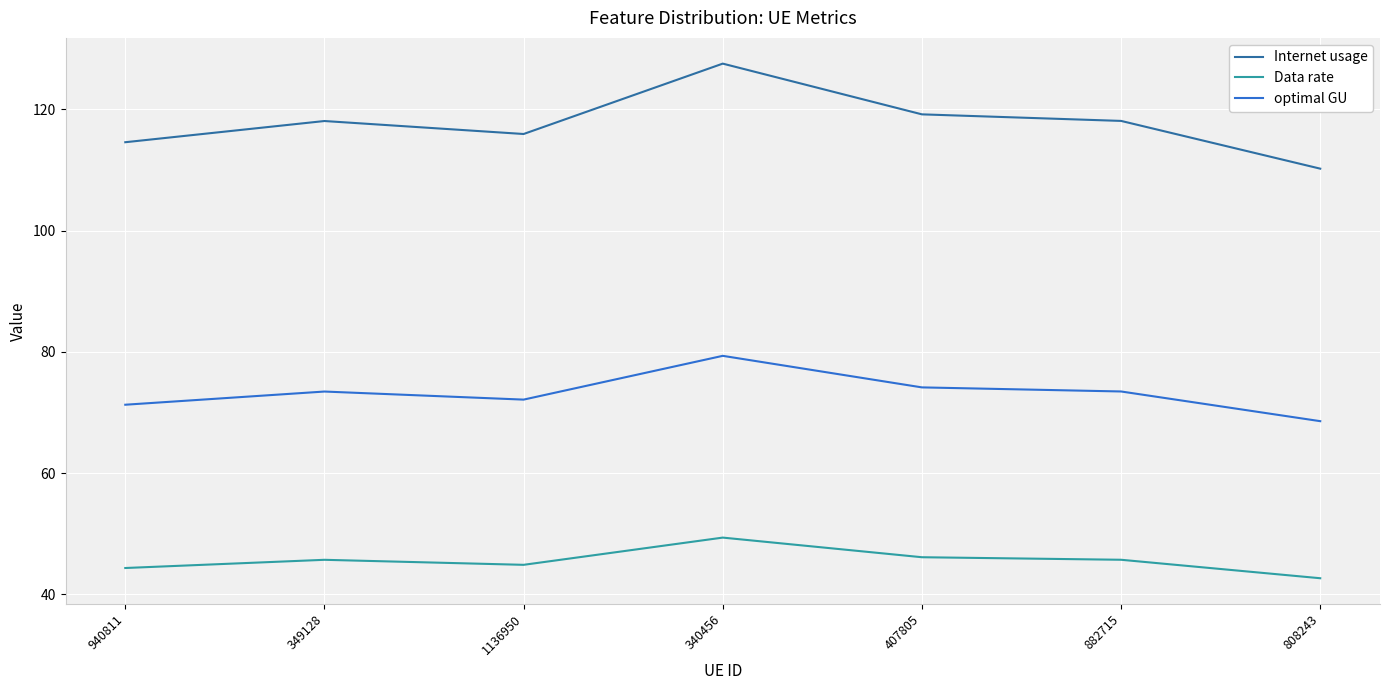

What is the sum of the Internet usage values at 1136950 and 349128?

234.0